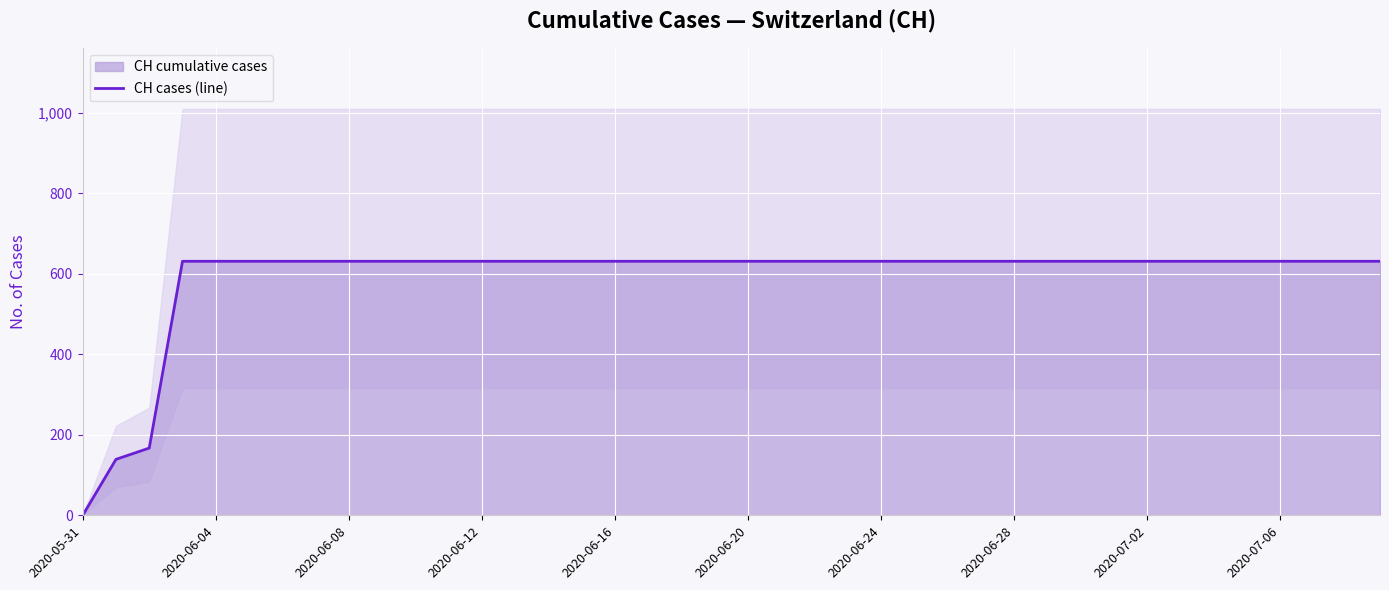

How many values are above zero?

39